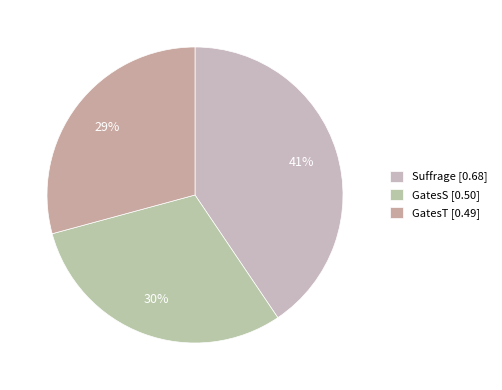

To the nearest percent, what percentage of the pie is GatesT?

29%